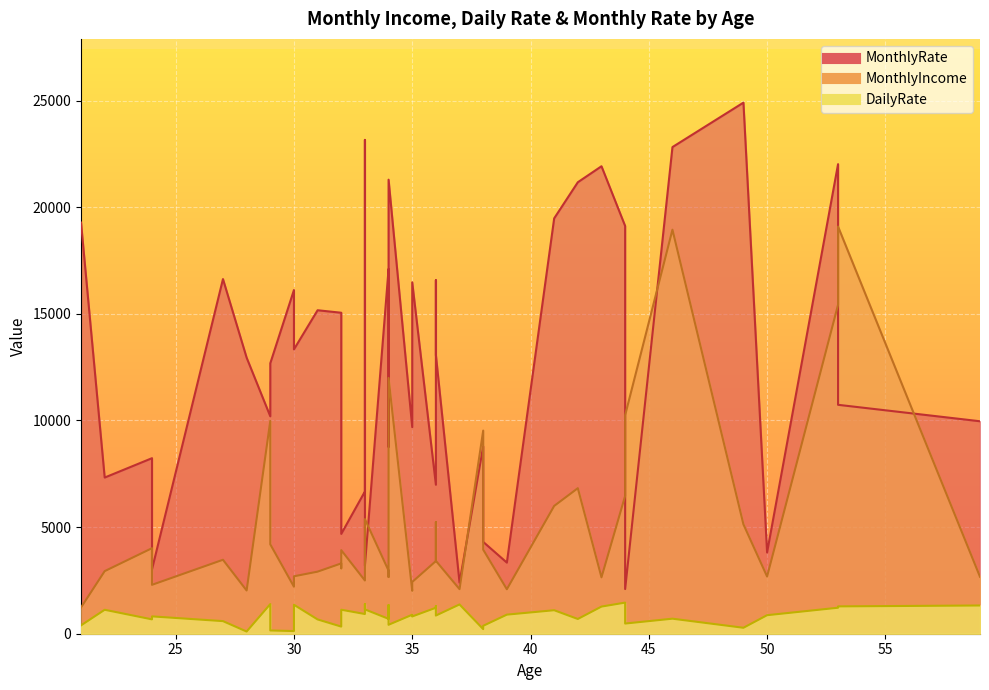

What is the difference between the DailyRate values at 33 and 29?

465